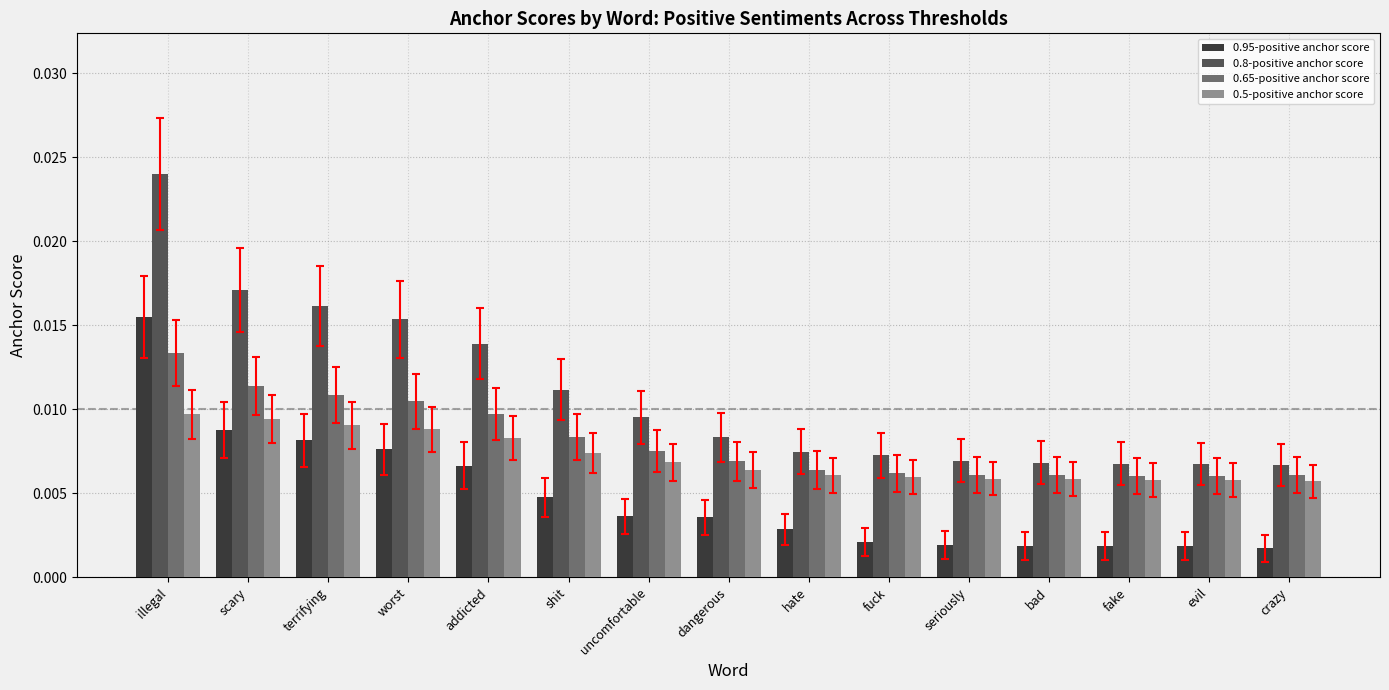

List the series in order of their peak value, lowest first.

0.5-positive anchor score, 0.65-positive anchor score, 0.95-positive anchor score, 0.8-positive anchor score